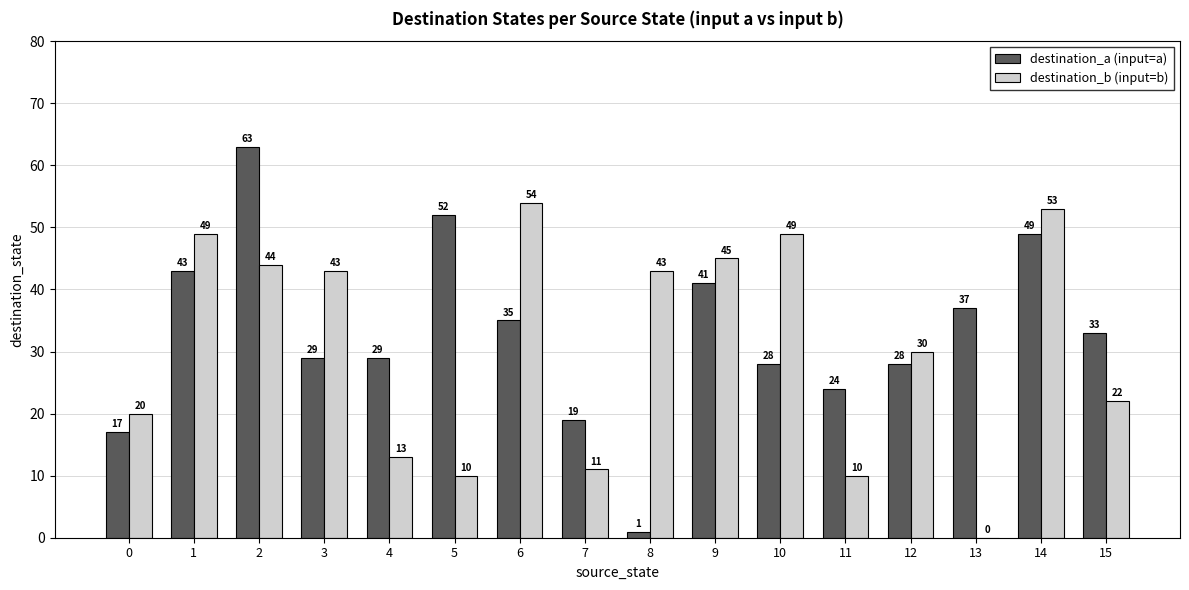

What is the total value across all series at 9?

86